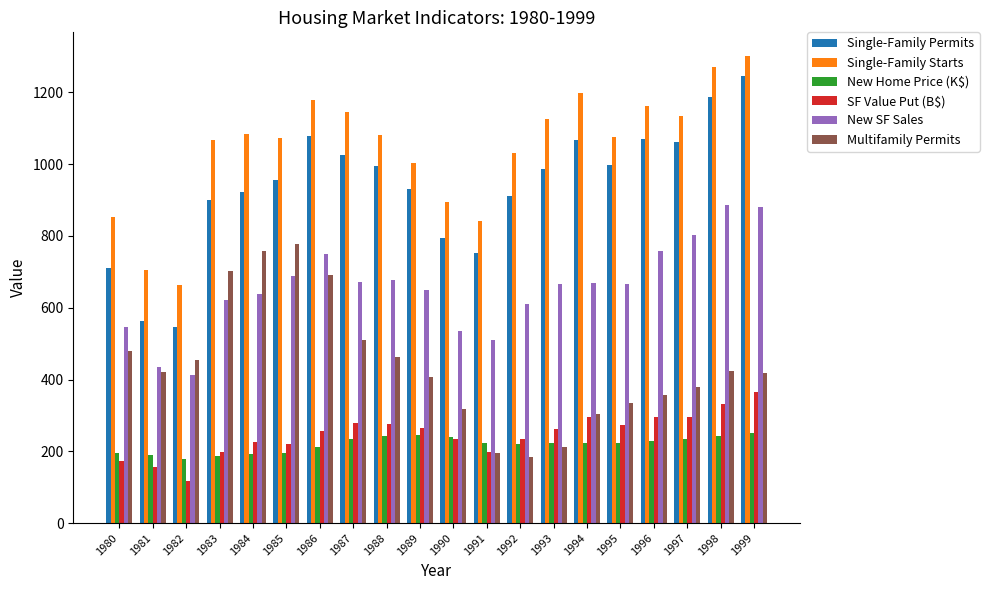

At how many categories does at least one series exceed 315?

20